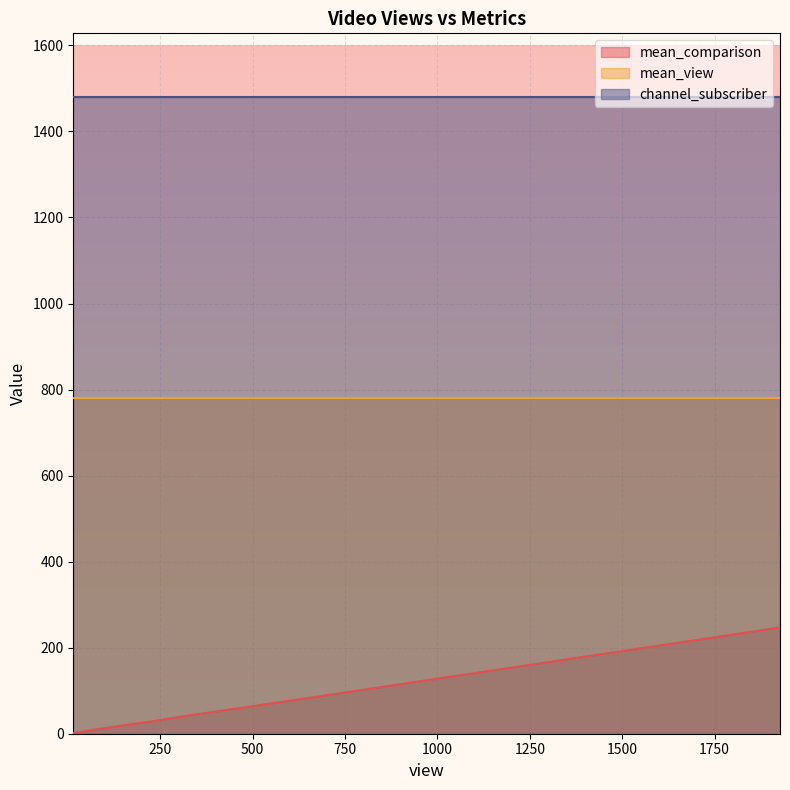

True or false: mean_view and mean_comparison cross at least once.

False